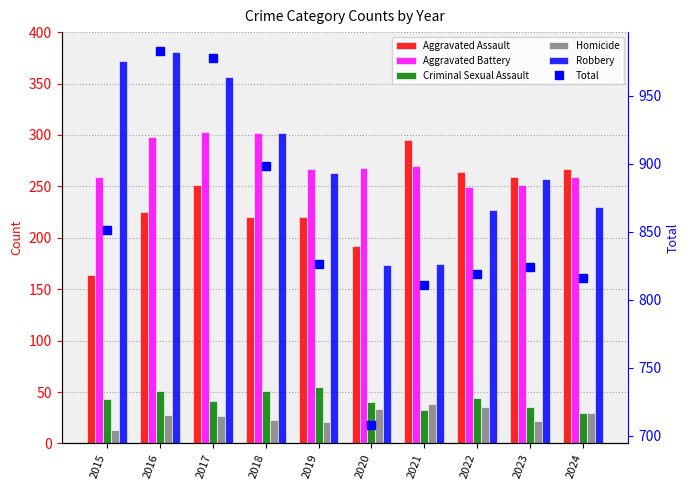

Which has a higher value, 2021 or 2023?

2021